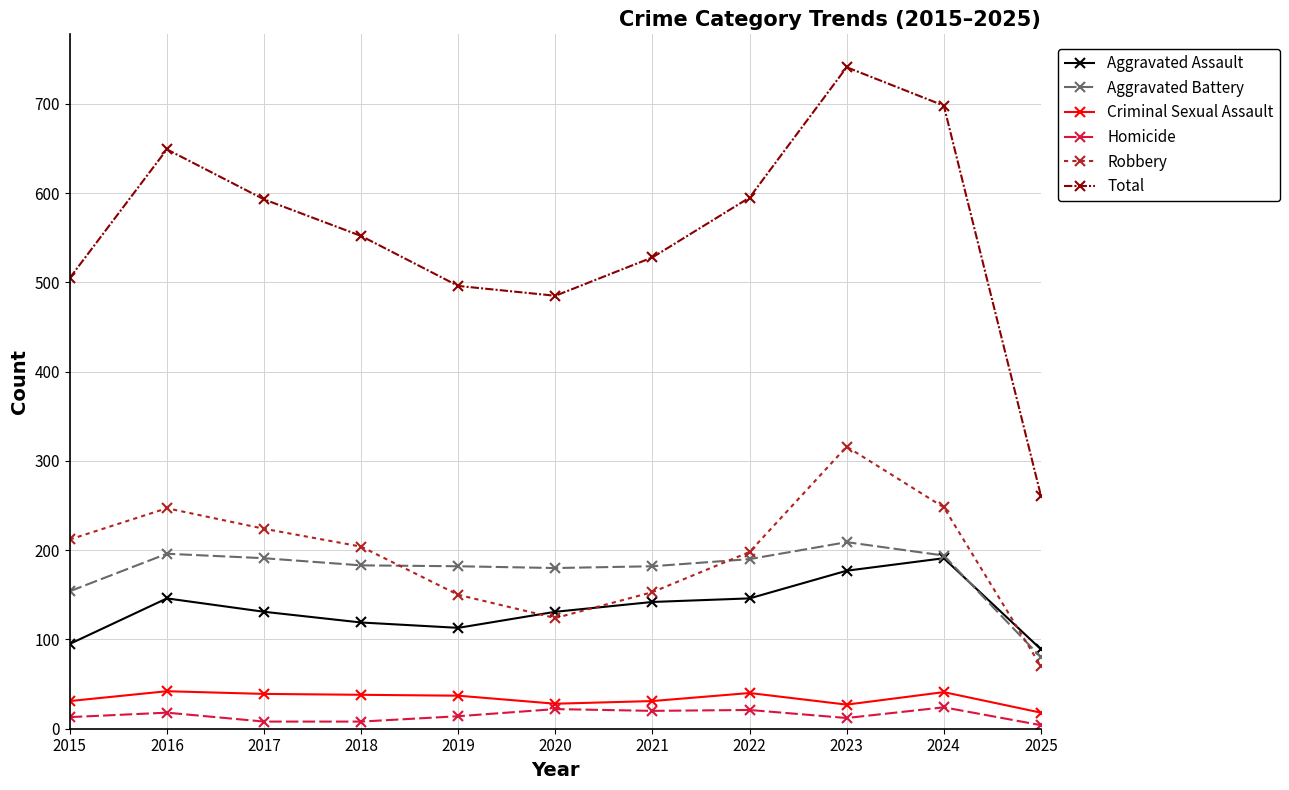

At which label does Robbery reach its peak?

2023